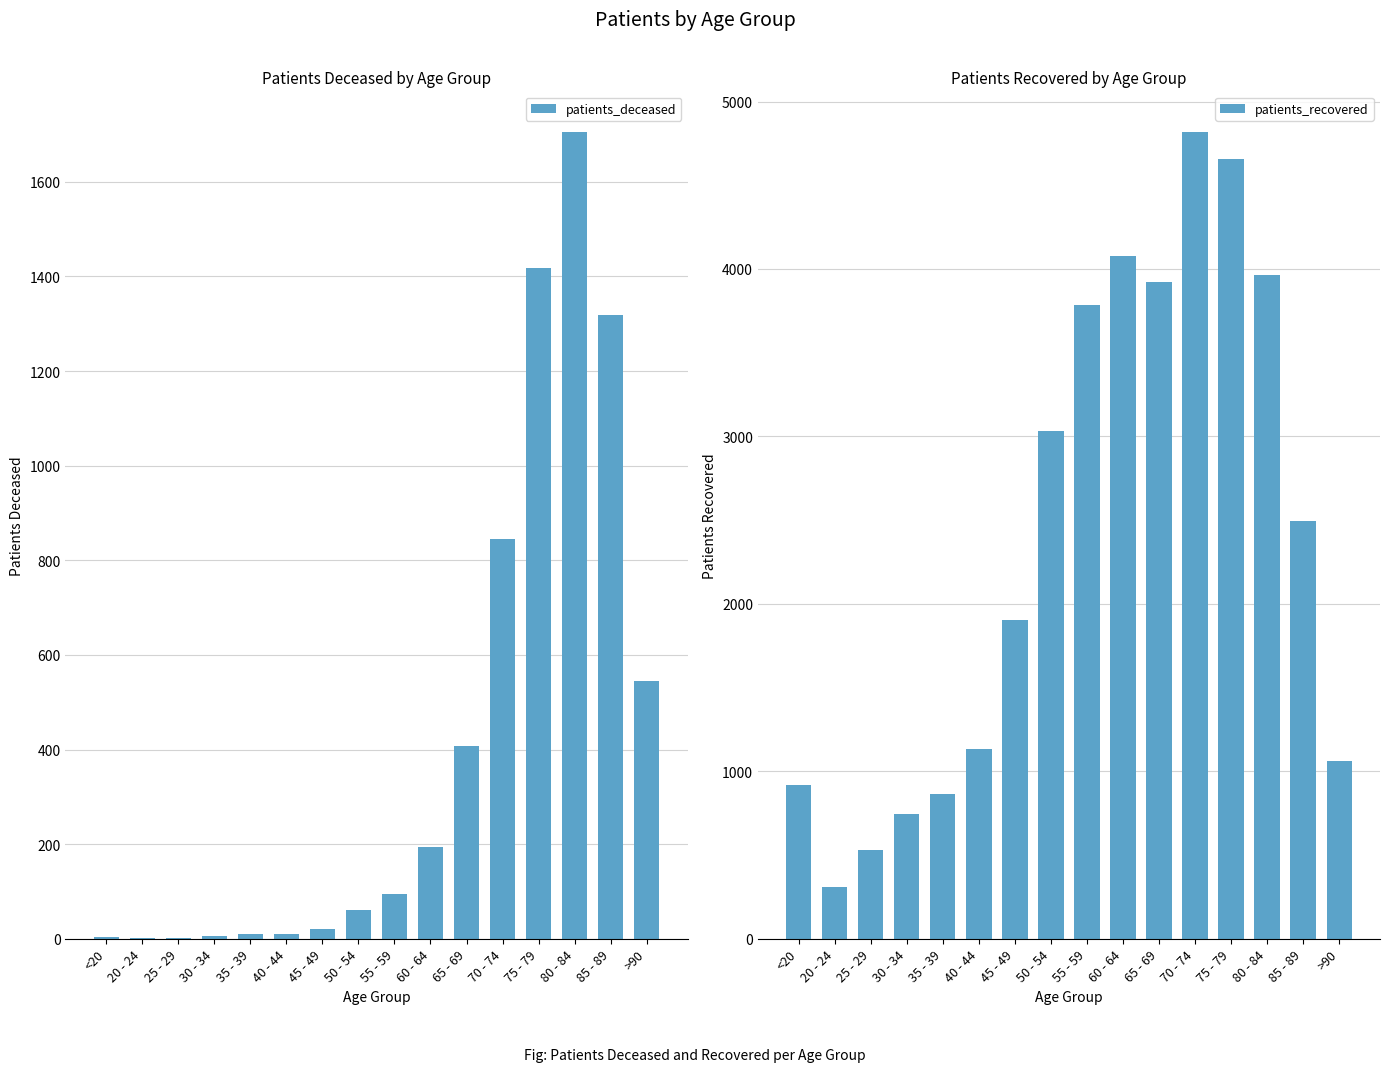

At which category does the chart reach its peak across all series?

70 - 74